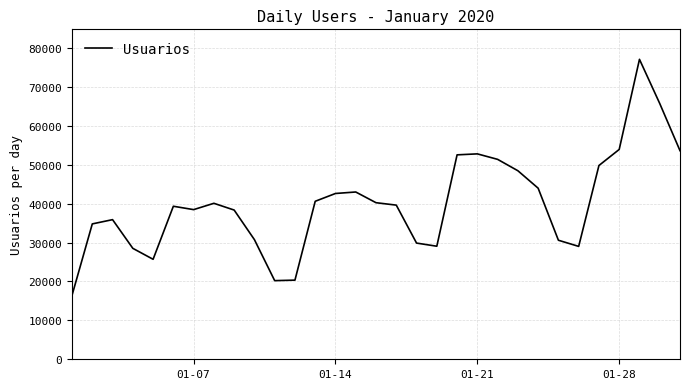

What is the greatest value displayed?

77111